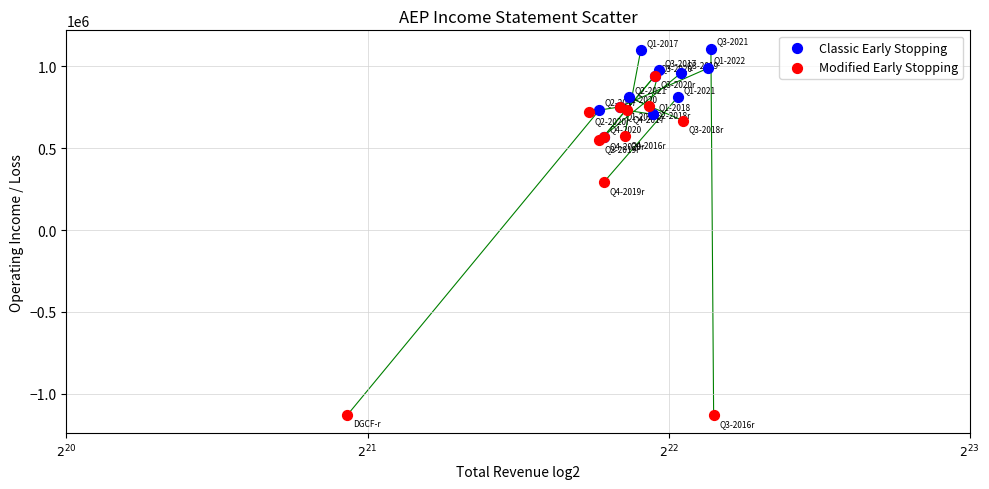

Which series has the widest spread of Y values?

Modified Early Stopping